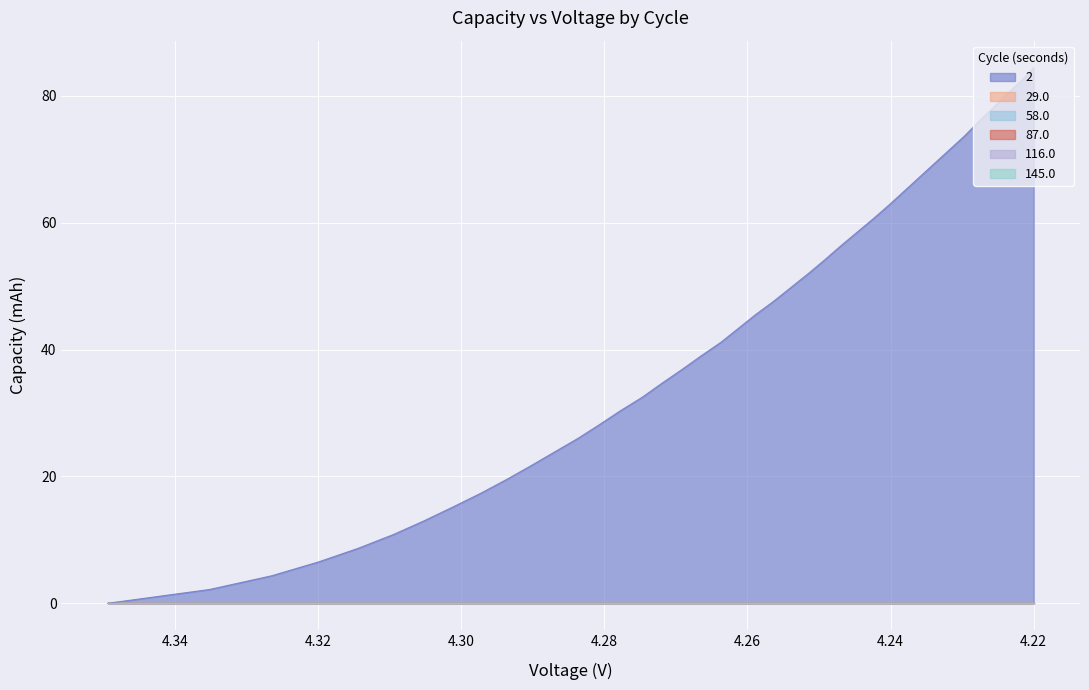

True or false: 2 has more than 1 points higher than both neighbors.

False